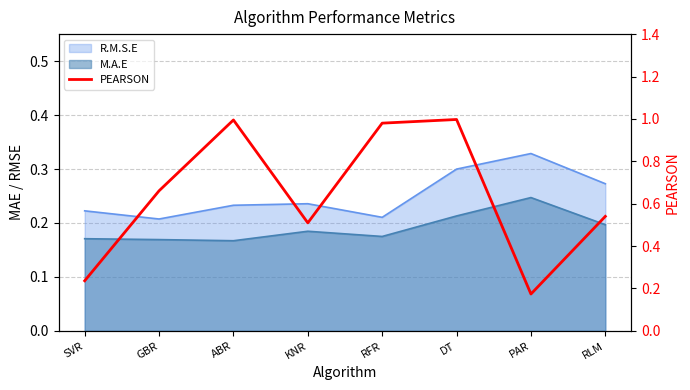

How many categories are shown in the chart?

8